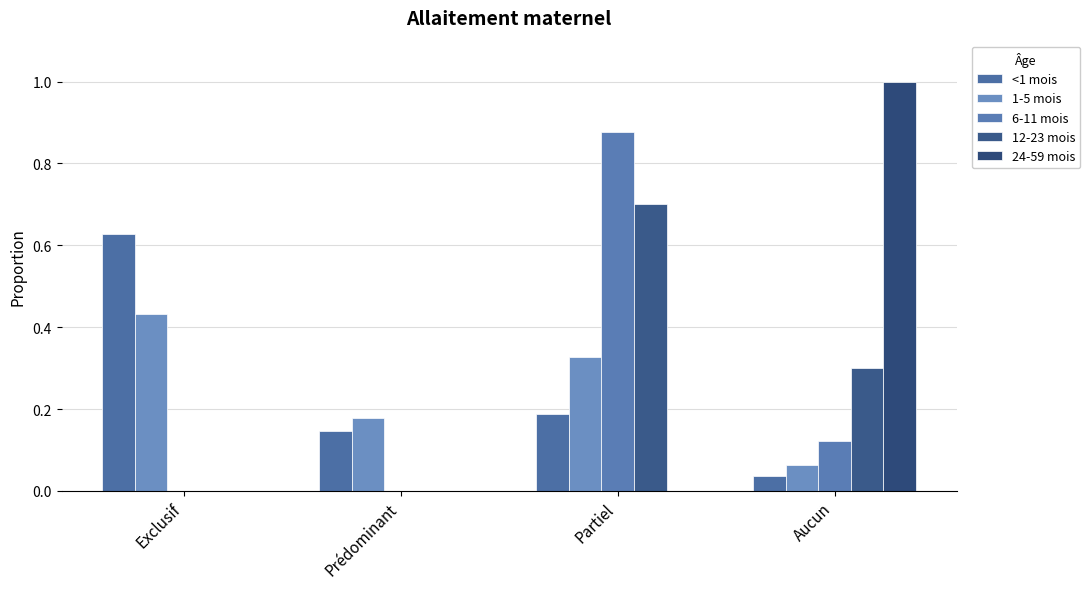

Which has a higher value, Aucun or Exclusif?

Exclusif